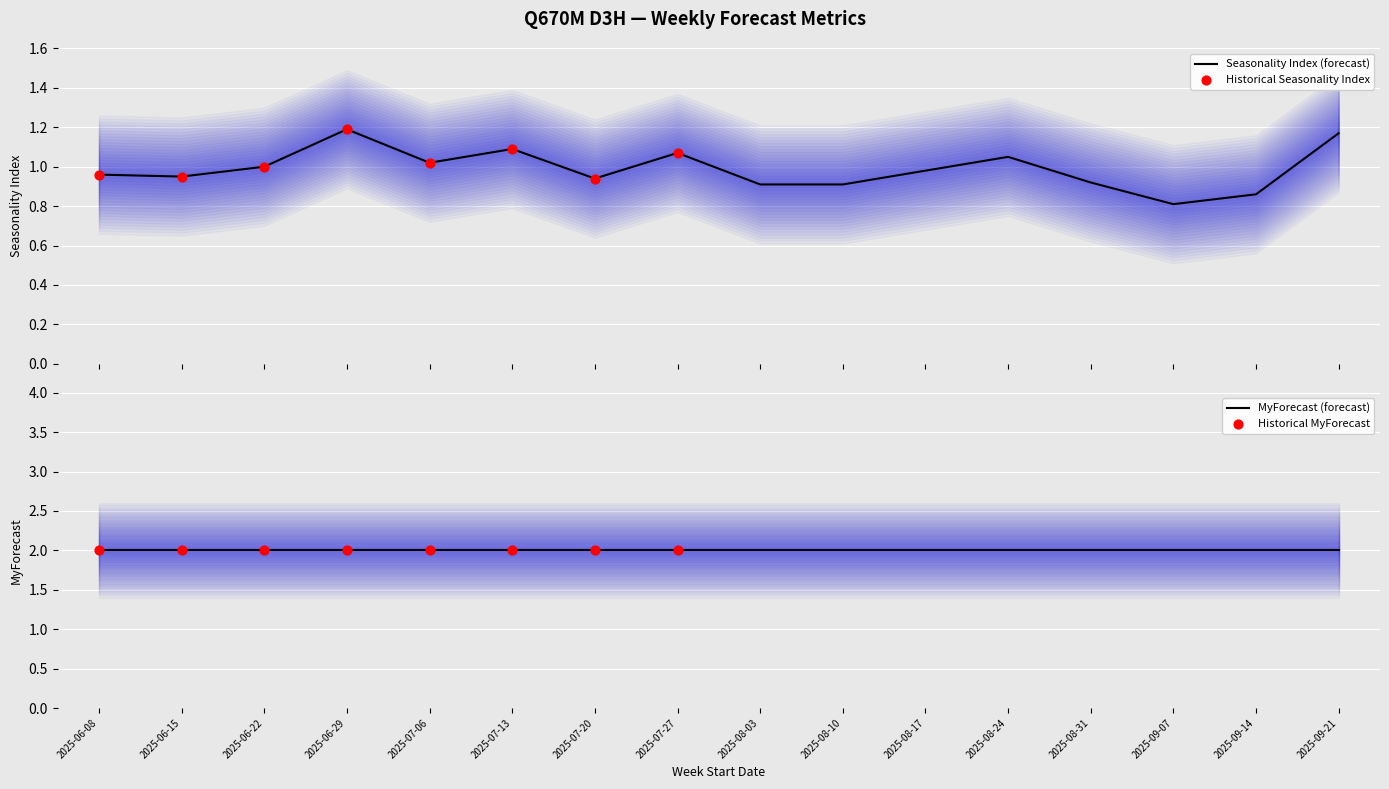

Which series contains the highest Y value?

MyForecast